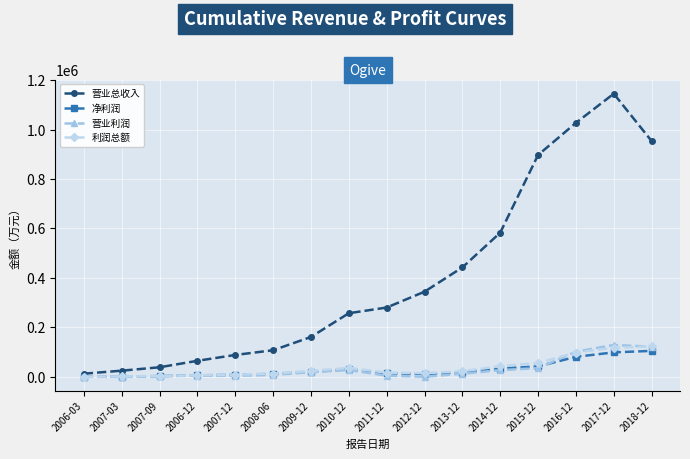

What is the difference between the second highest and second lowest values in the 利润总额 series?

116004